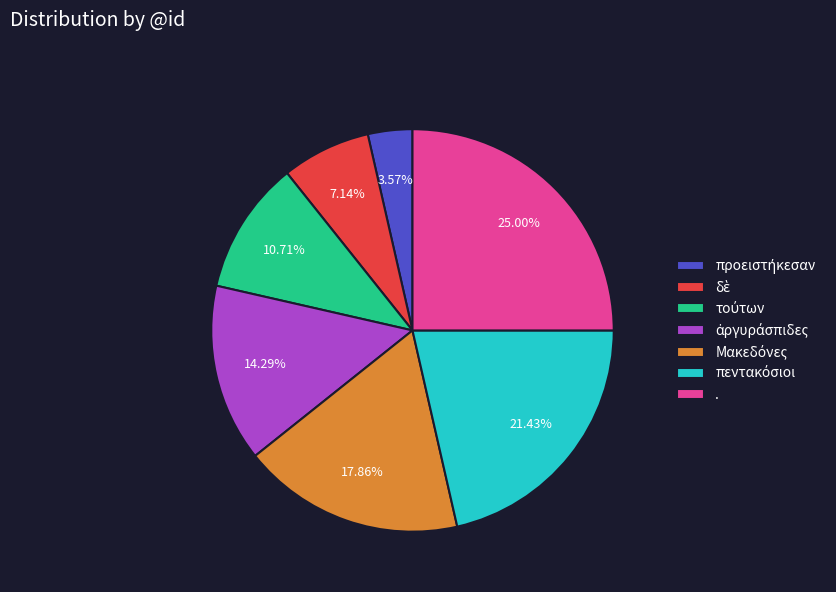

Which category has the biggest portion of the pie?

.